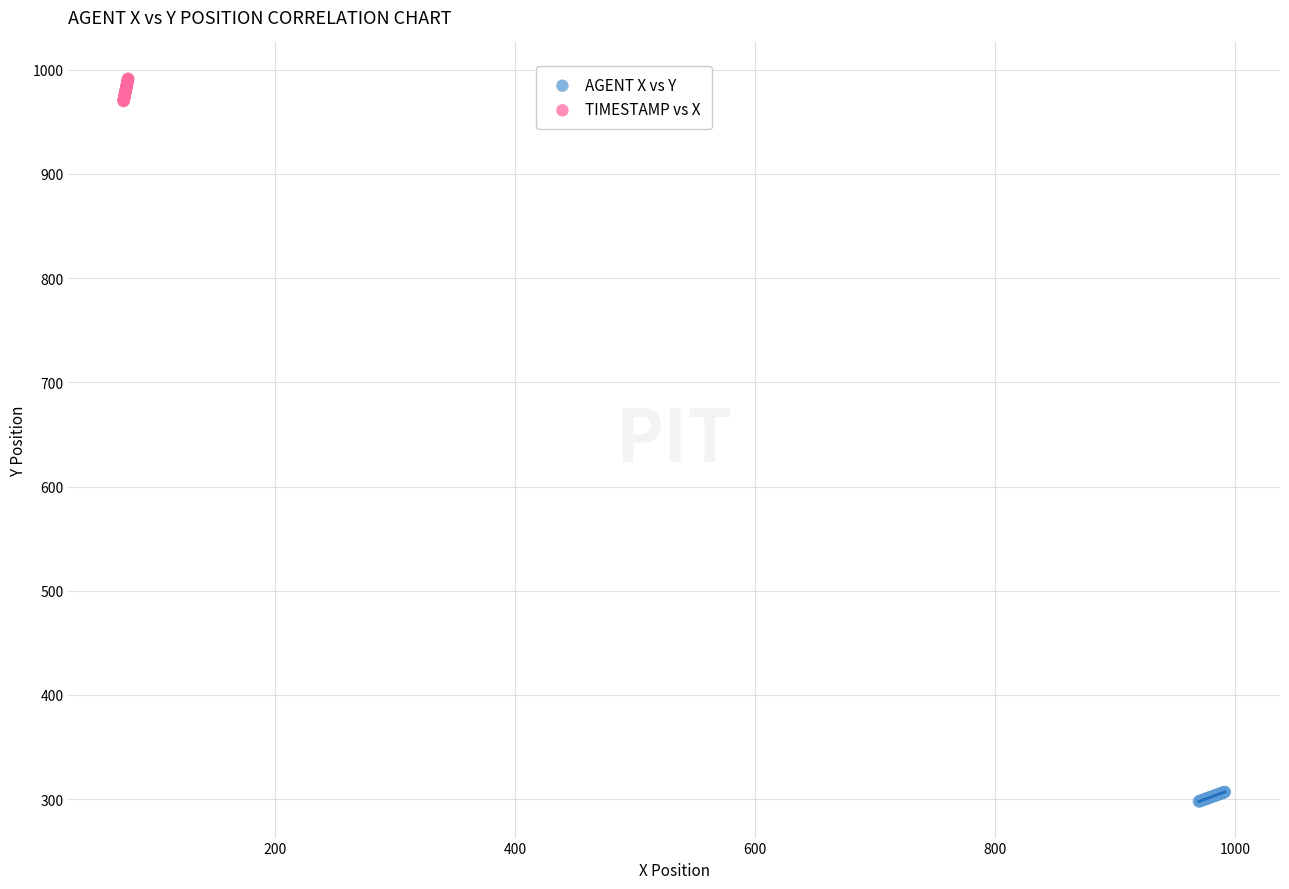

Which series contains the lowest Y value?

AGENT X vs Y